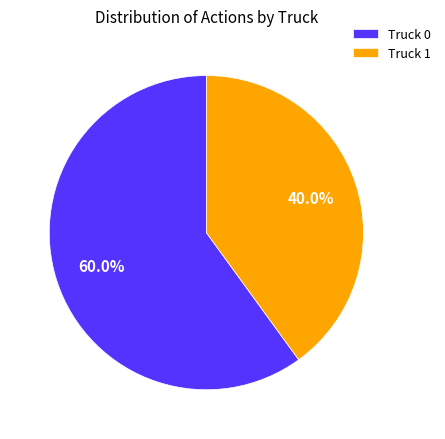

Is there a majority slice in this chart?

Yes